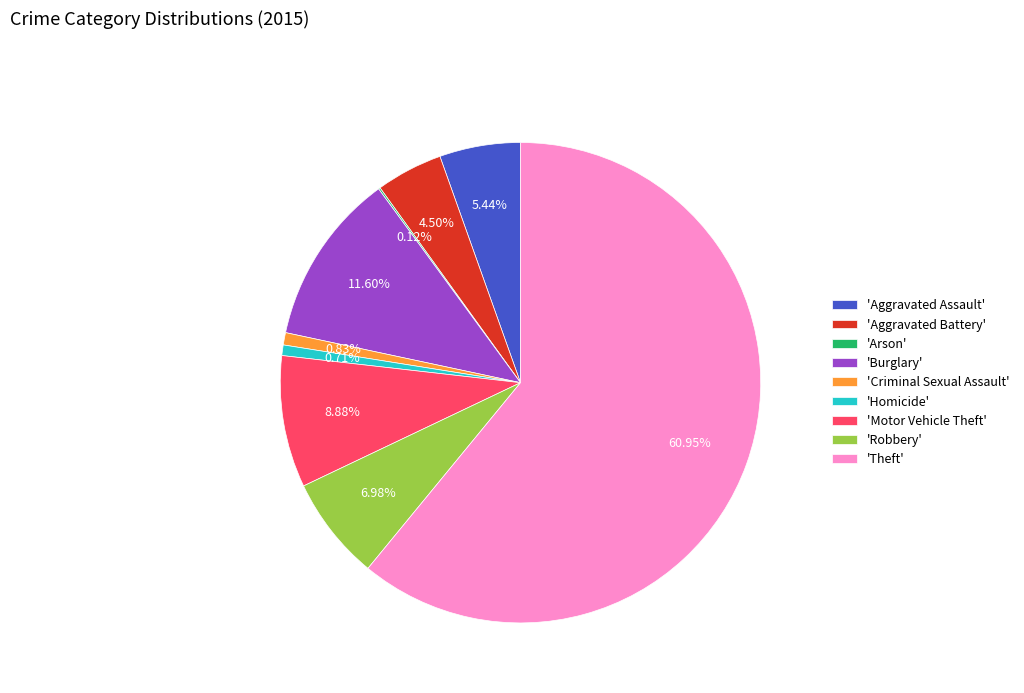

What is the largest slice in the pie chart?

'Theft'